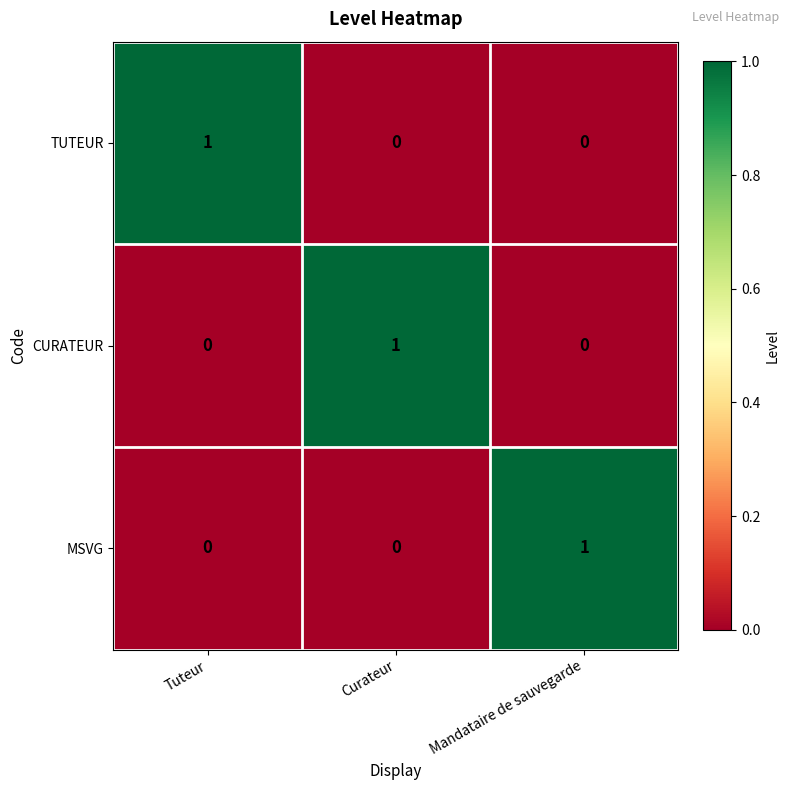

Is it true that TUTEUR equals 0 at Curateur?

True